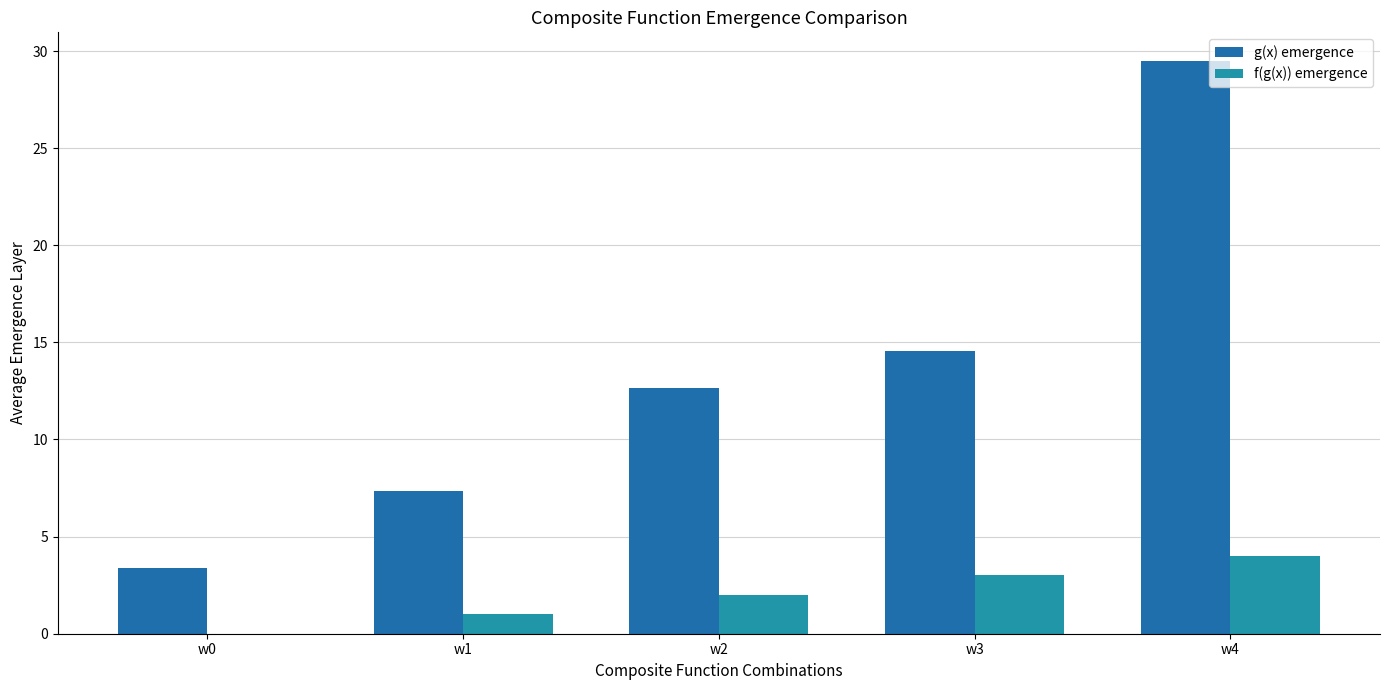

Reading left to right, extract all data points from this chart.

g(x) emergence: 3.4	7.4	12.7	14.5	29.5
f(g(x)) emergence: 0.0	1.0	2.0	3.0	4.0